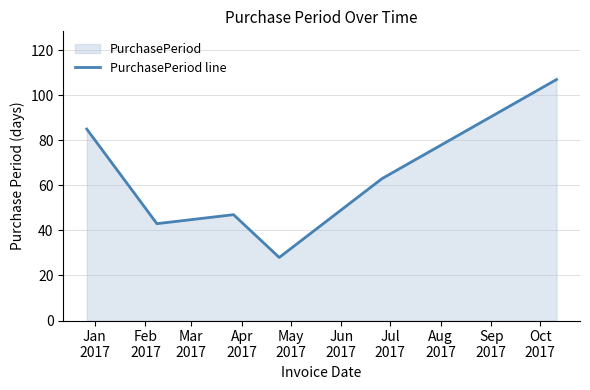

What is the maximum value shown in the chart?

107